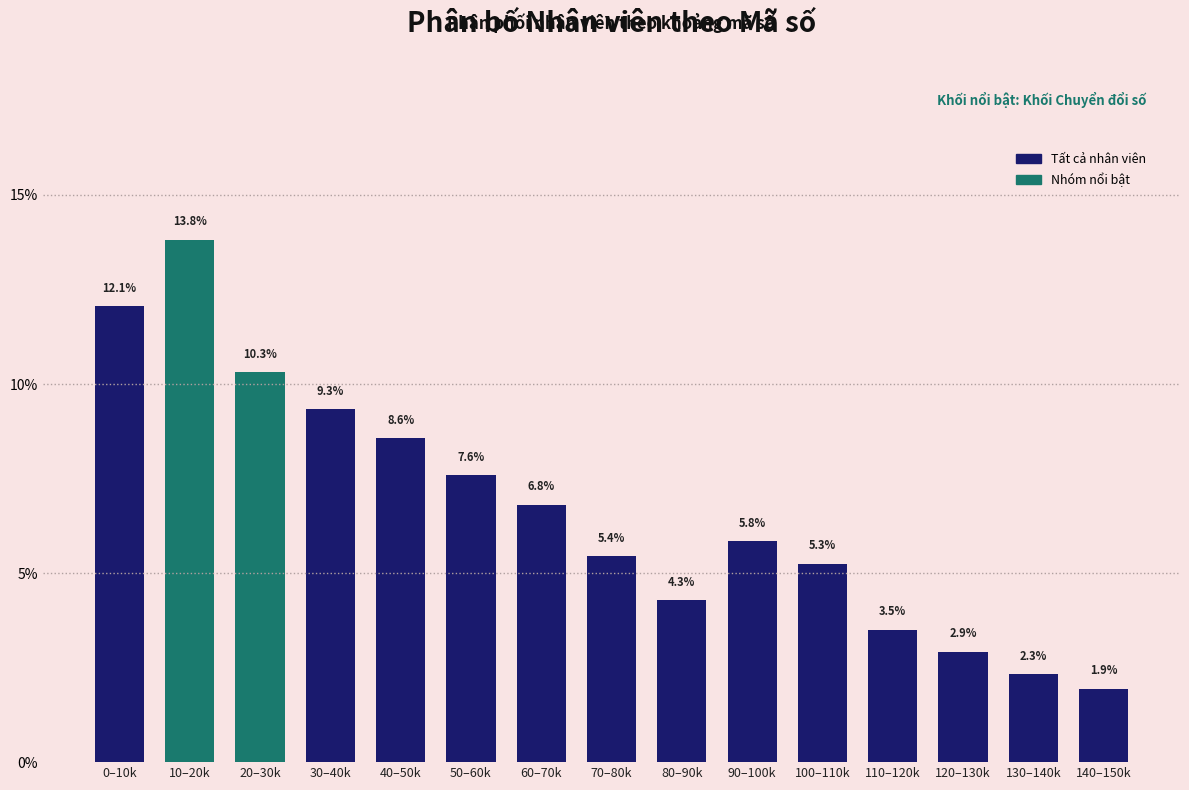

Reading left to right, transcribe all the data shown in this chart.

12.1	13.8	10.3	9.3	8.6	7.6	6.8	5.4	4.3	5.8	5.3	3.5	2.9	2.3	1.9